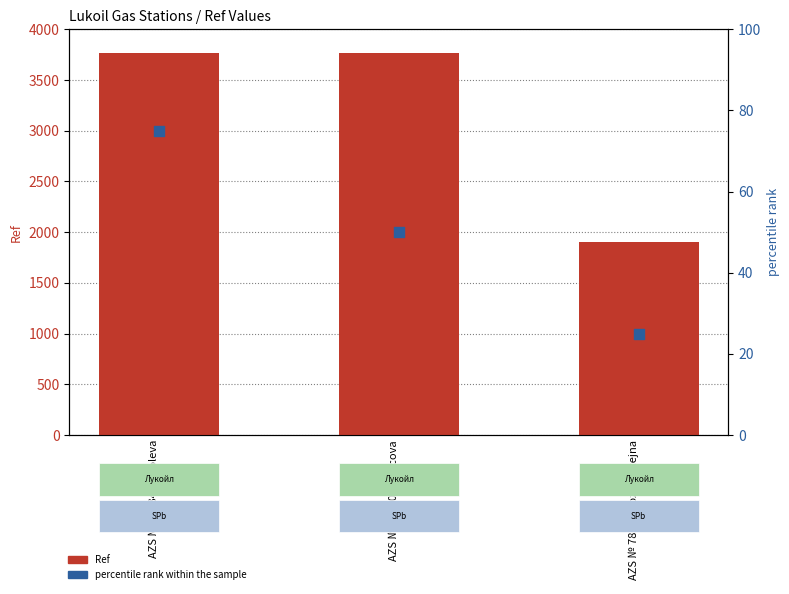

At how many categories does at least one series exceed 3356?

2